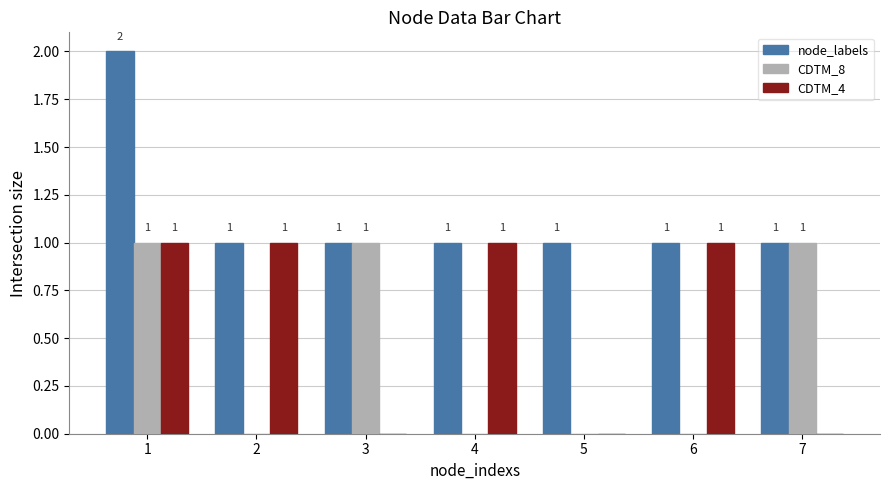

Is the value of CDTM_8 at 4 greater than the value of node_labels at 4?

No